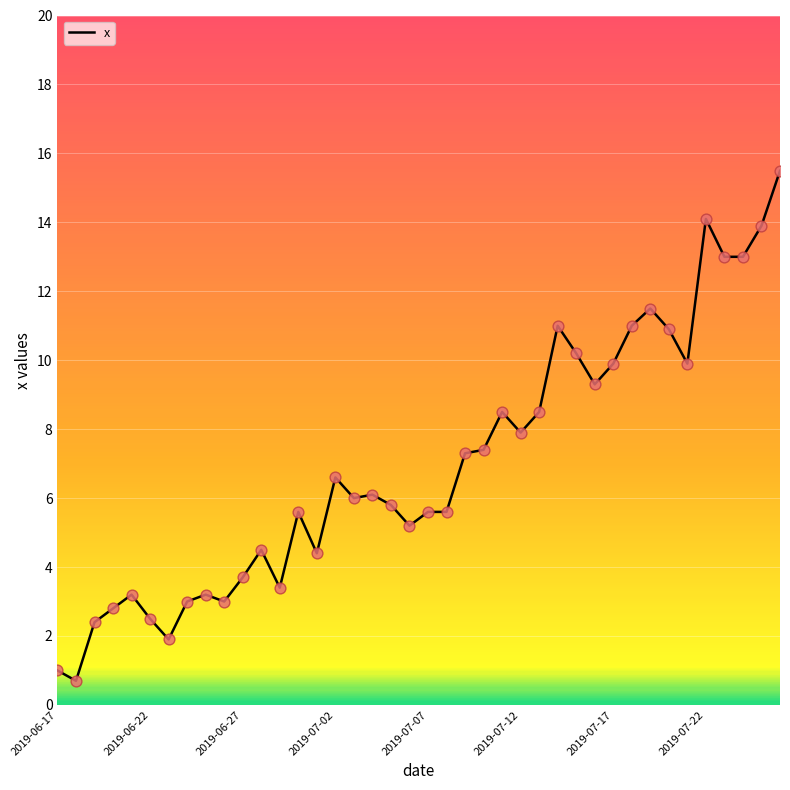

What is the minimum value shown in the chart?

0.7